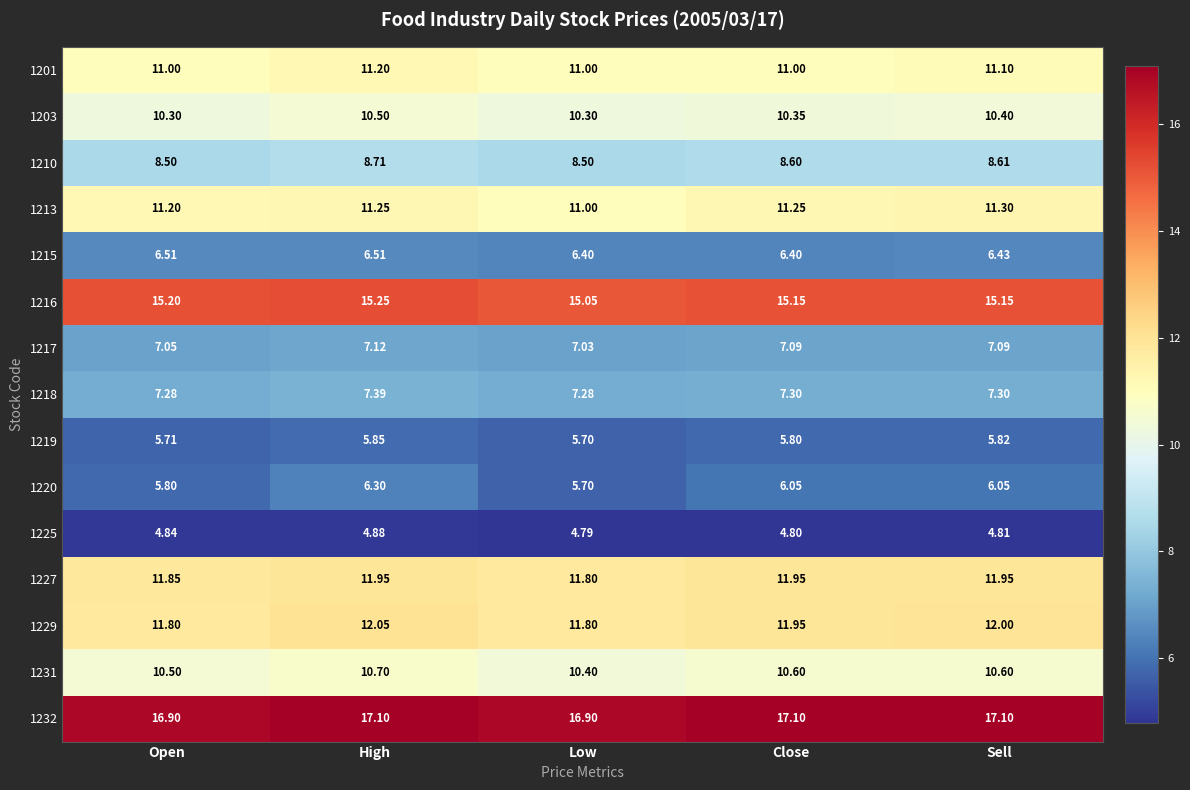

What is the spread (max minus min) of values at Close?

12.3